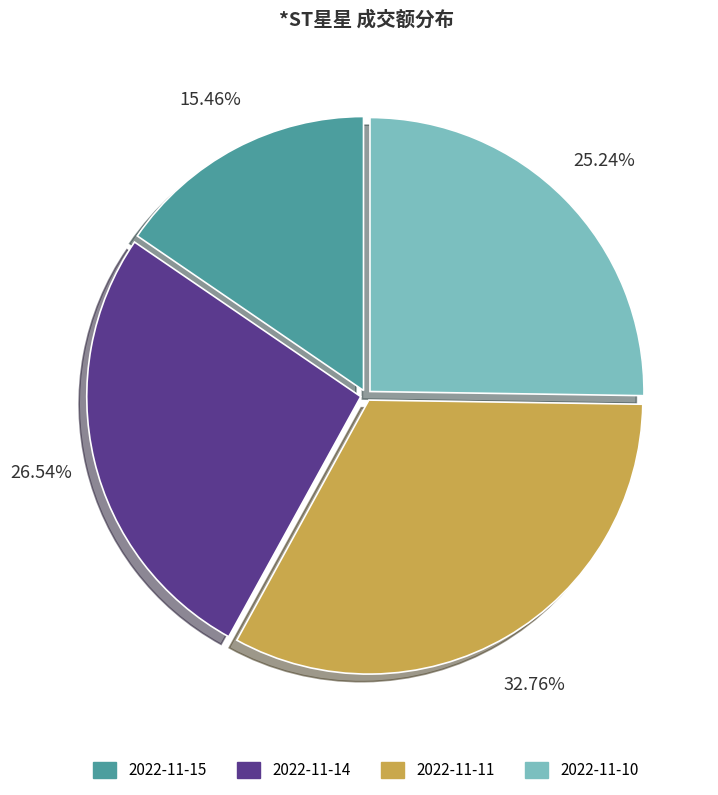

The 2022-11-11 slice represents 33% of the pie. True or false?

True